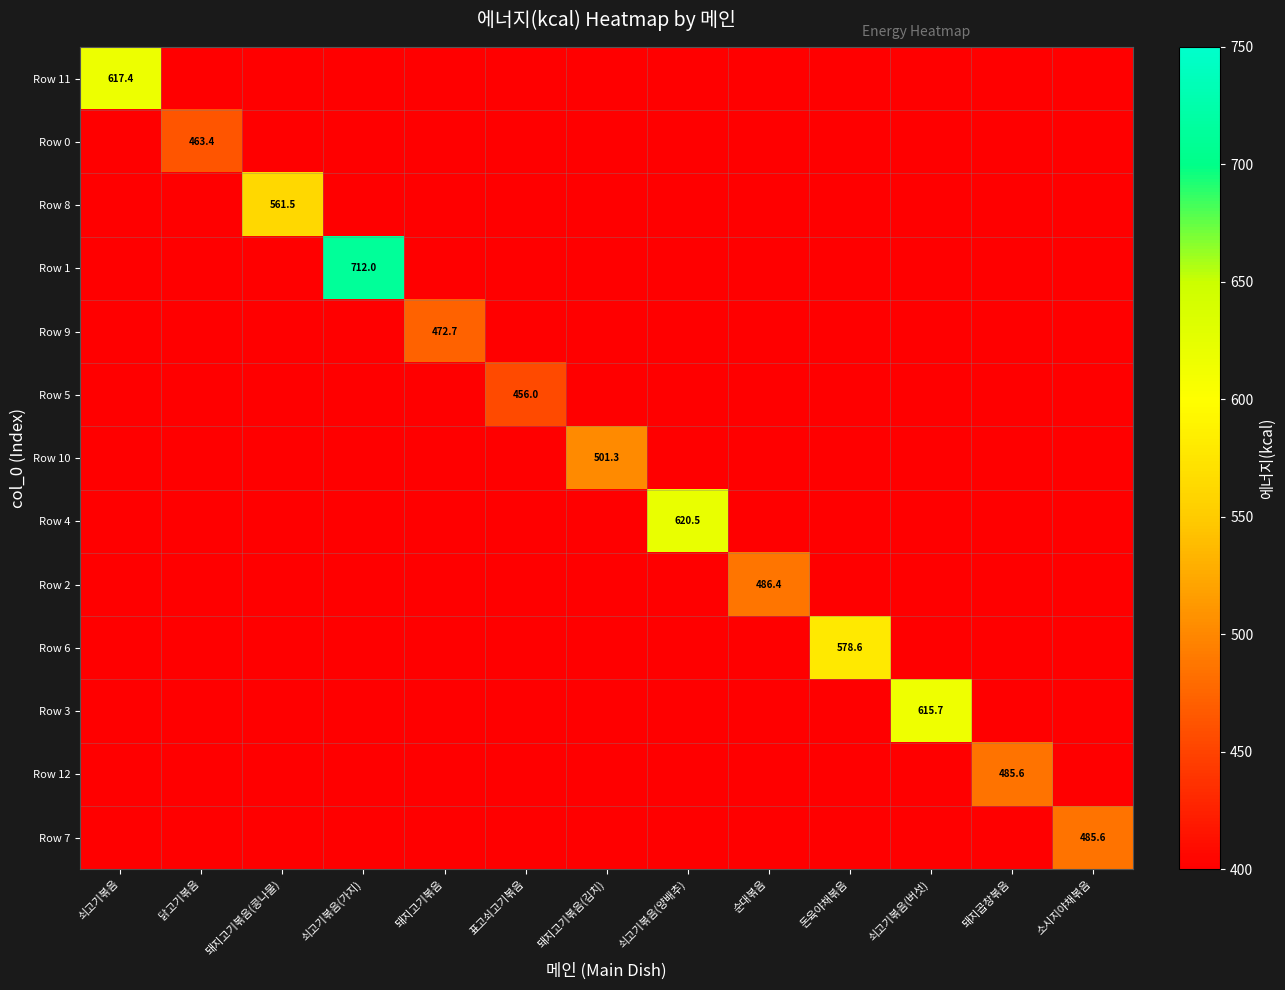

At which category is the sum across all series the highest?

쇠고기볶음(가지)